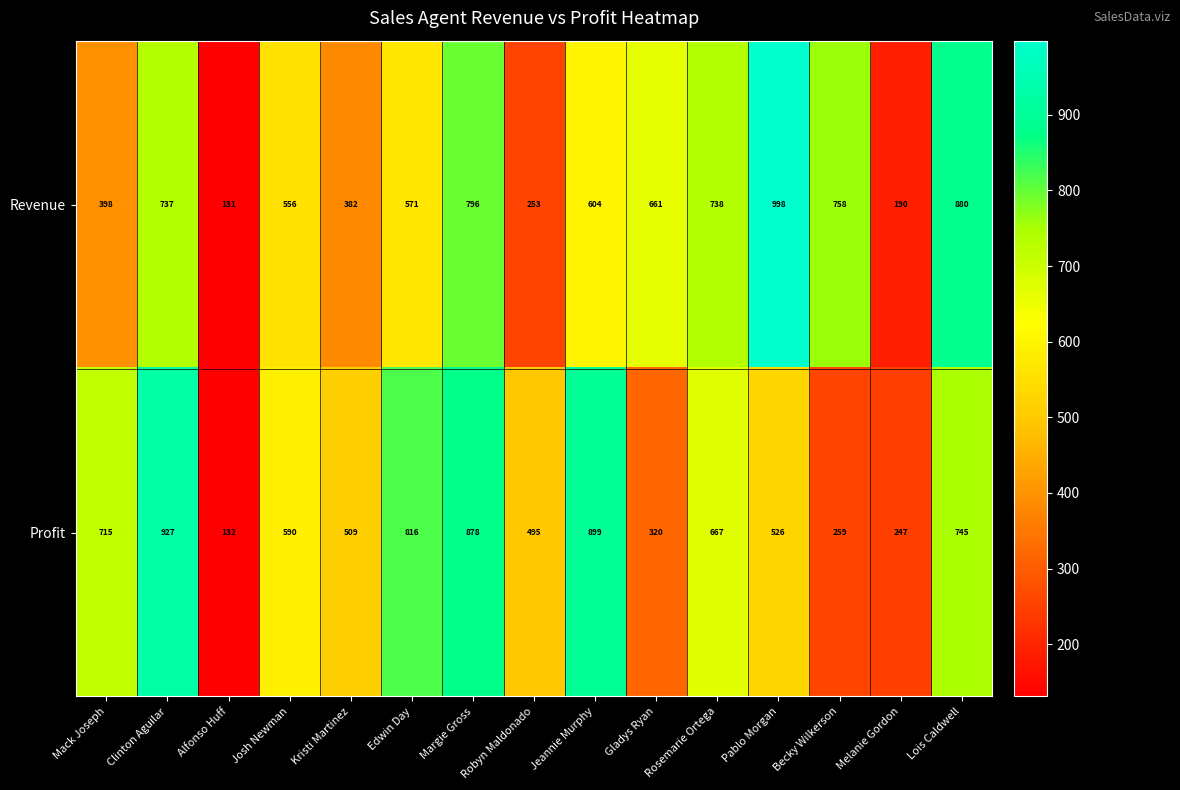

Rank the series at Josh Newman from lowest to highest value.

Revenue, Profit